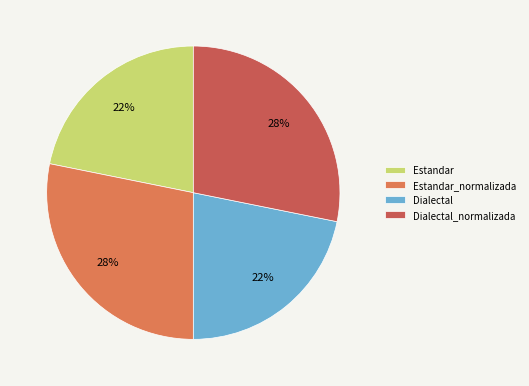

Is it true that Dialectal_normalizada is 28% of the pie?

True